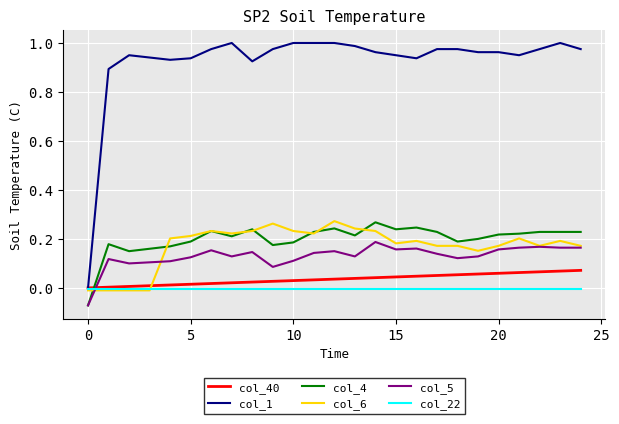

How many intersections are there between col_5 and col_40?

1